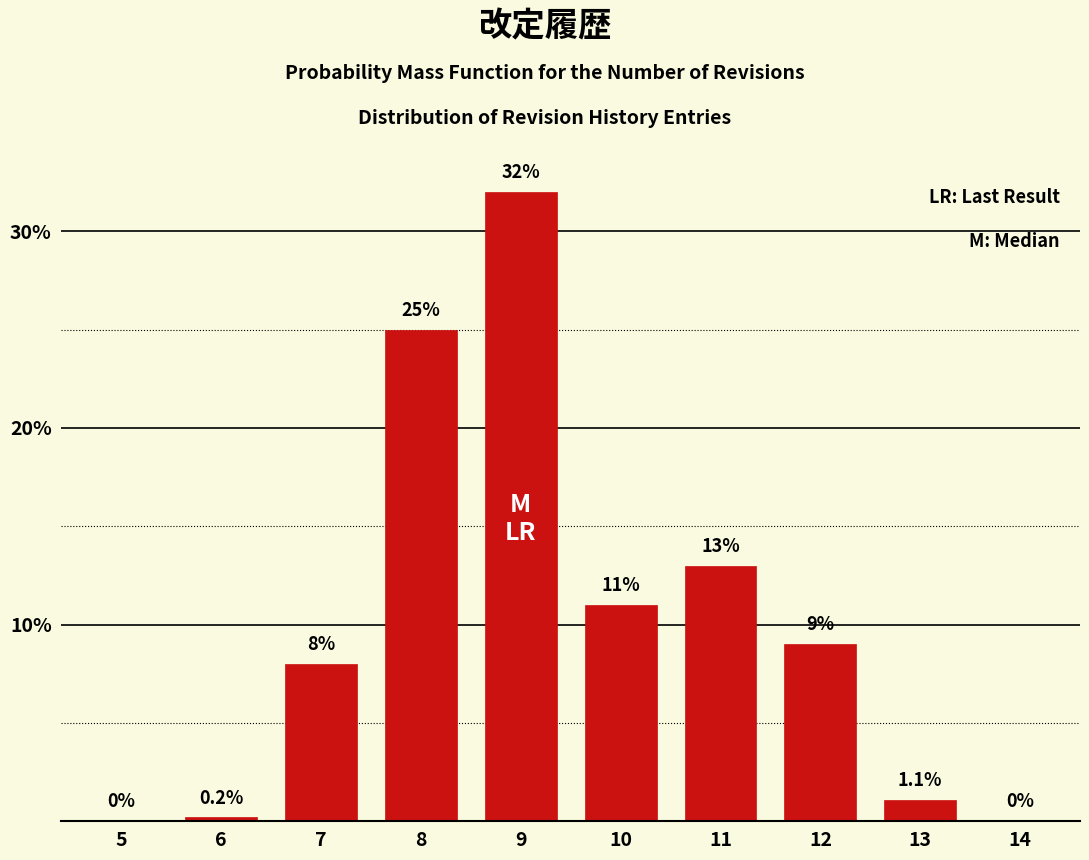

Reading left to right, transcribe all the data shown in this chart.

5=0.0	6=0.2	7=8.0	8=25.0	9=32.0	10=11.0	11=13.0	12=9.0	13=1.1	14=0.0